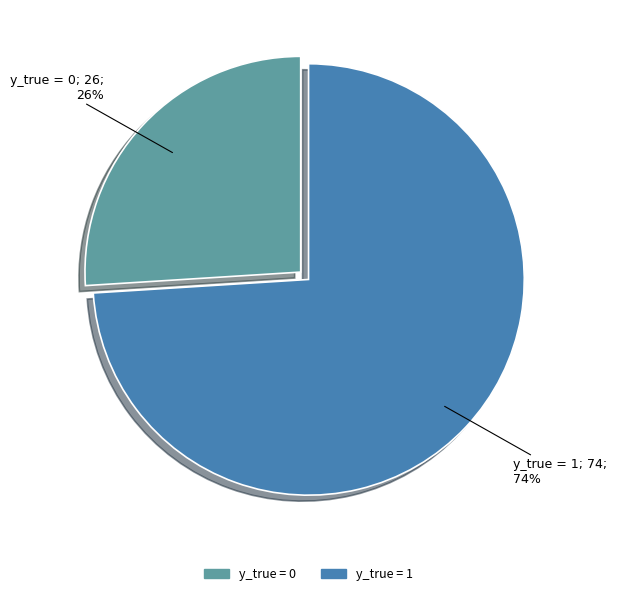

Is it true that y_true = 0 is 26% of the pie?

True